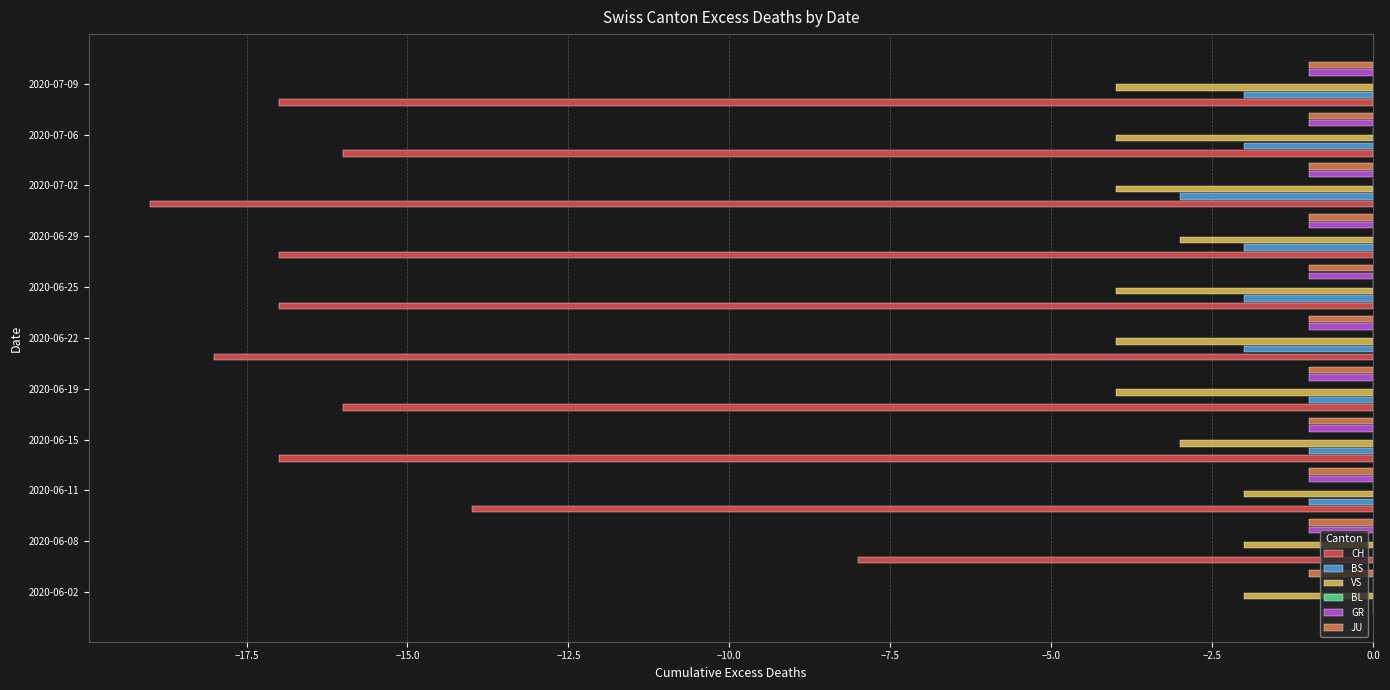

What is the minimum value for BS?

-3.0